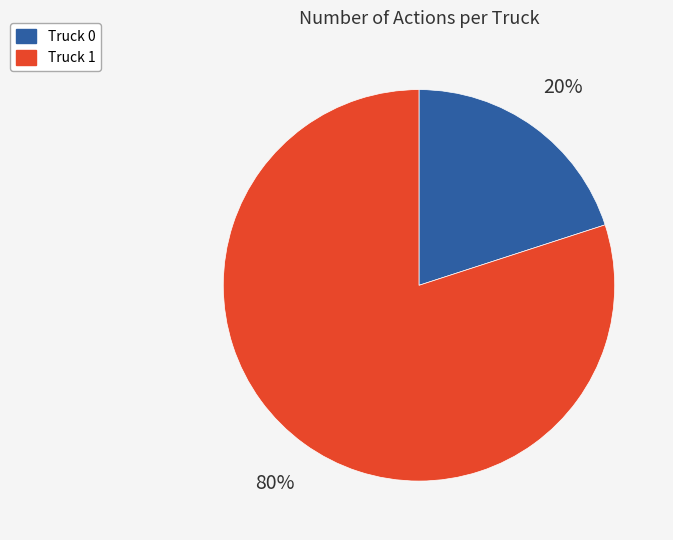

Rank the categories by value from highest to lowest.

Truck 1, Truck 0